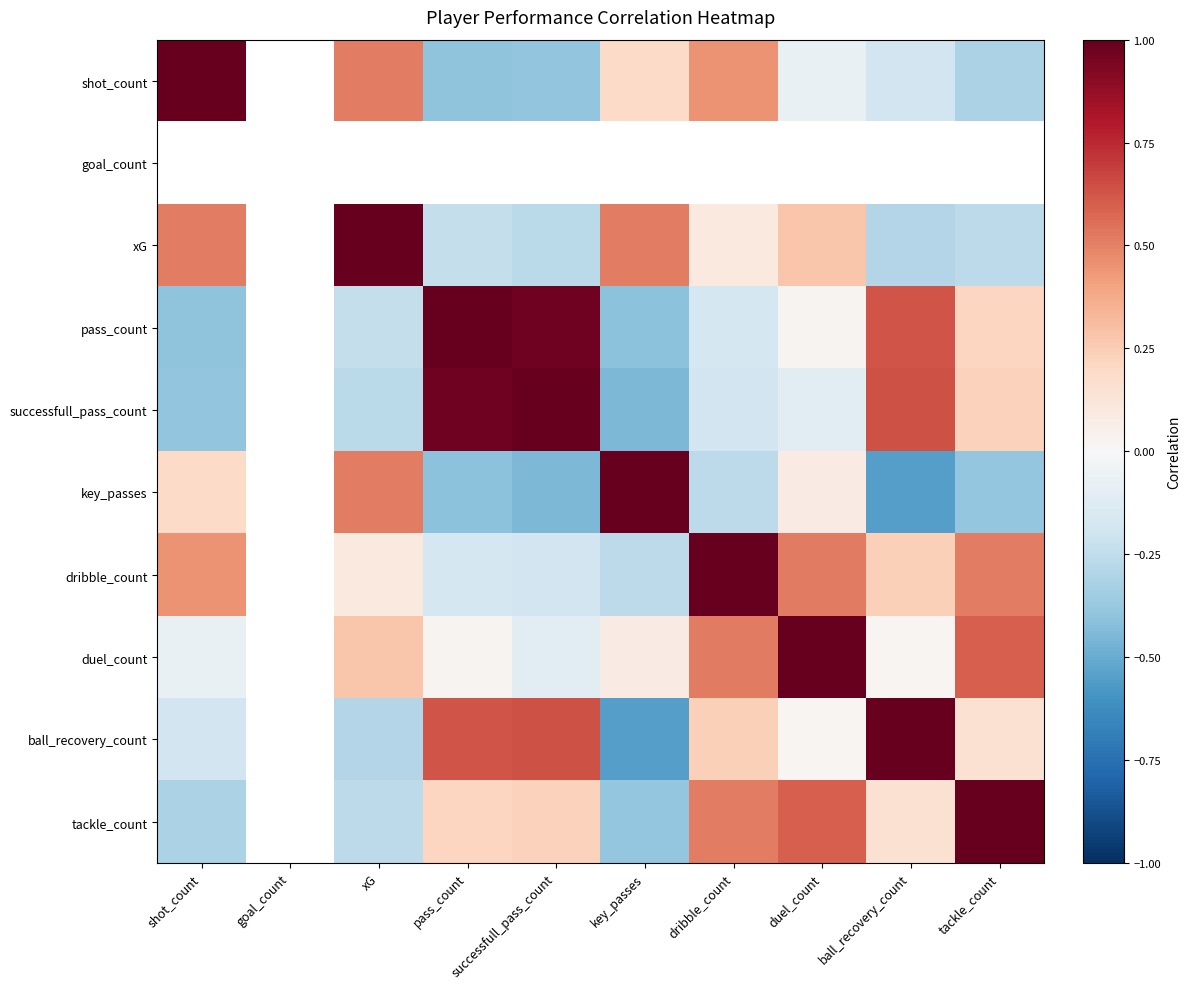

List the series in order of their peak value, lowest first.

dribble_count, shot_count, goal_count, tackle_count, xG, ball_recovery_count, pass_count, successfull_pass_count, key_passes, duel_count